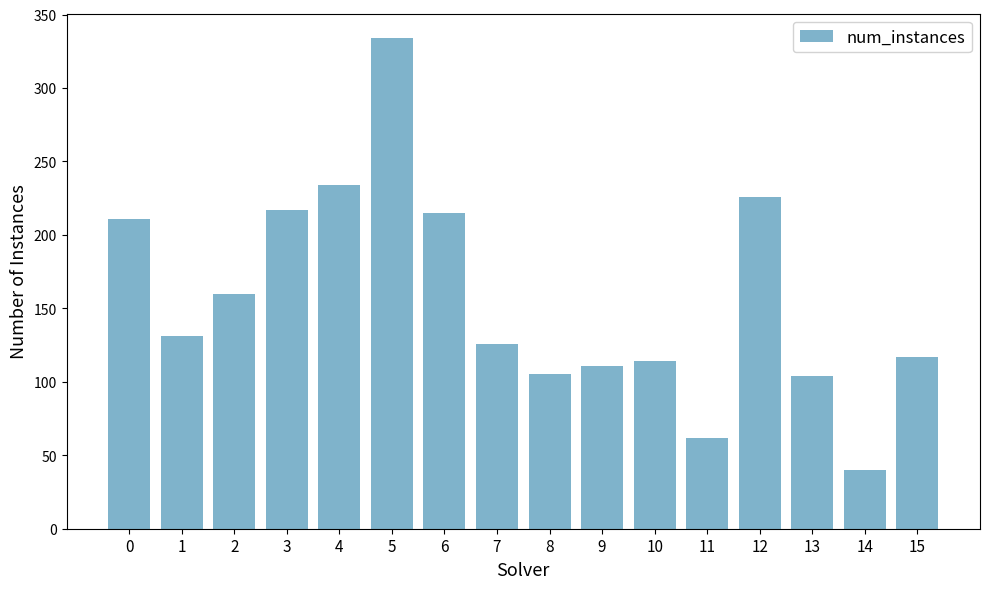

What is the value of the 13th bar from the left?

226